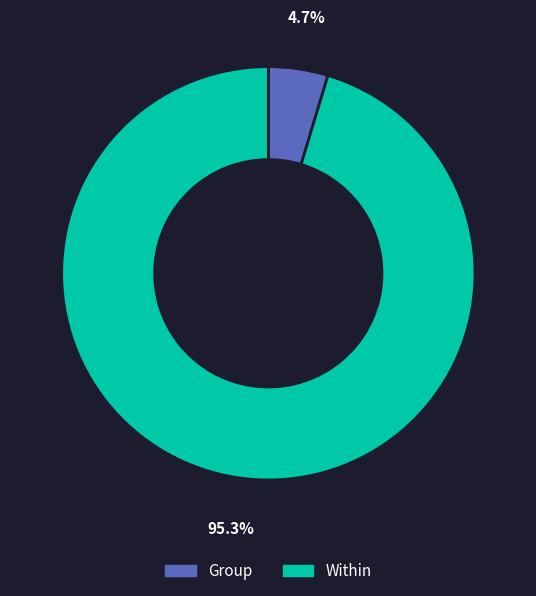

Which category accounts for the majority?

Within